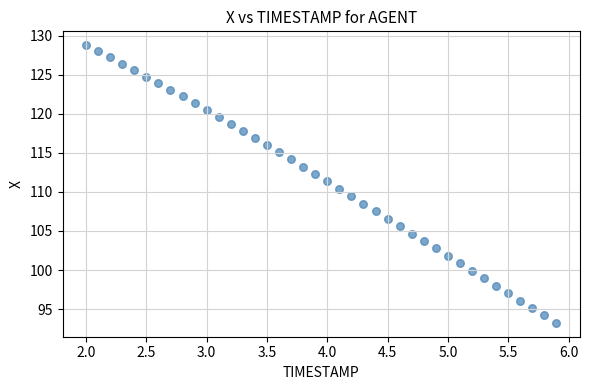

What is the range of X values (max minus min)?

3.9